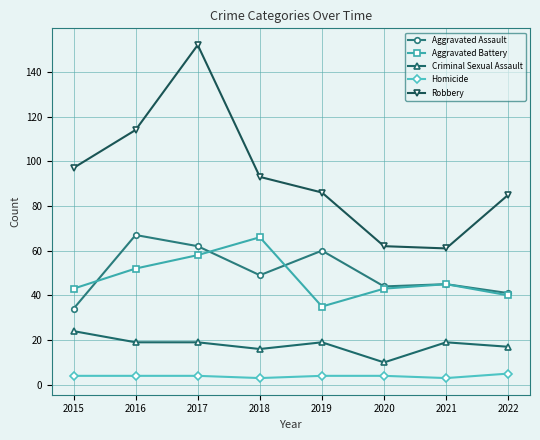

Reading left to right, list all the values displayed in this chart.

Aggravated Assault: 2015=34	2016=67	2017=62	2018=49	2019=60	2020=44	2021=45	2022=41
Aggravated Battery: 2015=43	2016=52	2017=58	2018=66	2019=35	2020=43	2021=45	2022=40
Criminal Sexual Assault: 2015=24	2016=19	2017=19	2018=16	2019=19	2020=10	2021=19	2022=17
Homicide: 2015=4	2016=4	2017=4	2018=3	2019=4	2020=4	2021=3	2022=5
Robbery: 2015=97	2016=114	2017=152	2018=93	2019=86	2020=62	2021=61	2022=85